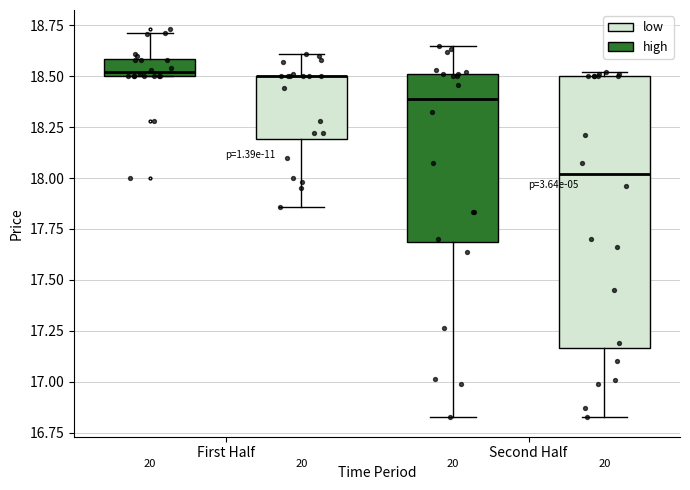

Reading left to right, read every box against the y-axis: the position of its median line, the range the box covers, and the ends of its whiskers. The values are not printed on the chart, so give them approximately, as read against the axis.

First Half (high): median 18.50 (just above the box's lower edge), box 18.50 to 18.60, whiskers 18.50 to 18.70
First Half (low): median 18.50 (drawn on the box's upper edge), box 18.20 to 18.50, whiskers 17.85 to 18.60
Second Half (high): median 18.40, box 17.70 to 18.50, whiskers 16.85 to 18.65
Second Half (low): median 18.00, box 17.15 to 18.50, whiskers 16.85 to 18.50 (just above the box's upper edge)